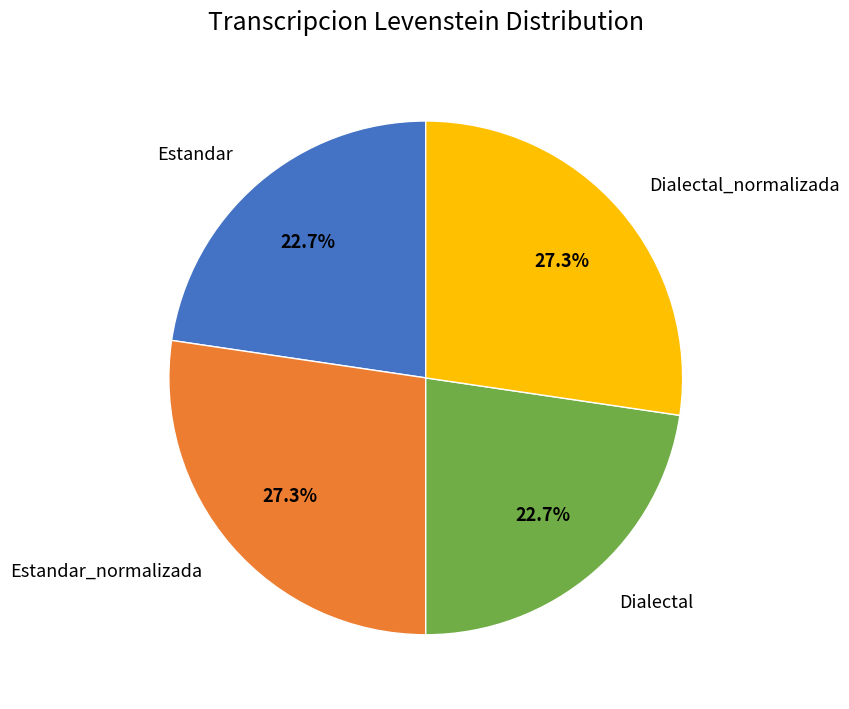

The Dialectal_normalizada slice represents 35% of the pie. True or false?

False